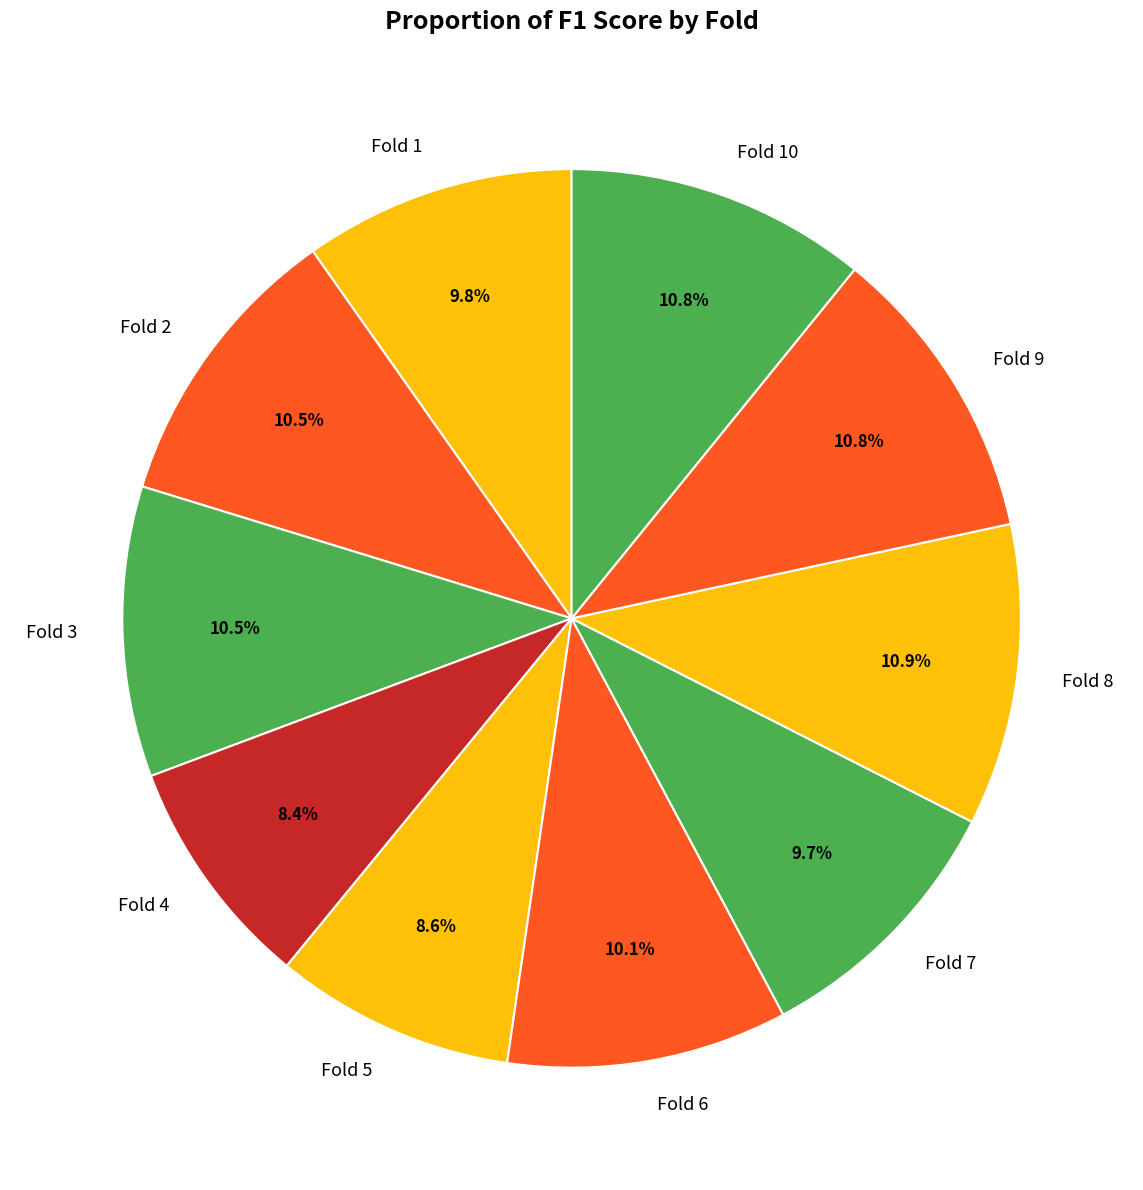

To the nearest percent, what is the difference between the largest and smallest slice percentages?

2%